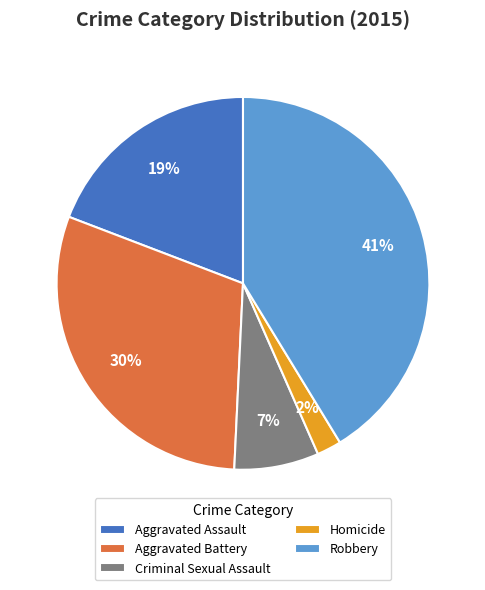

The Criminal Sexual Assault slice represents 7% of the pie. True or false?

True